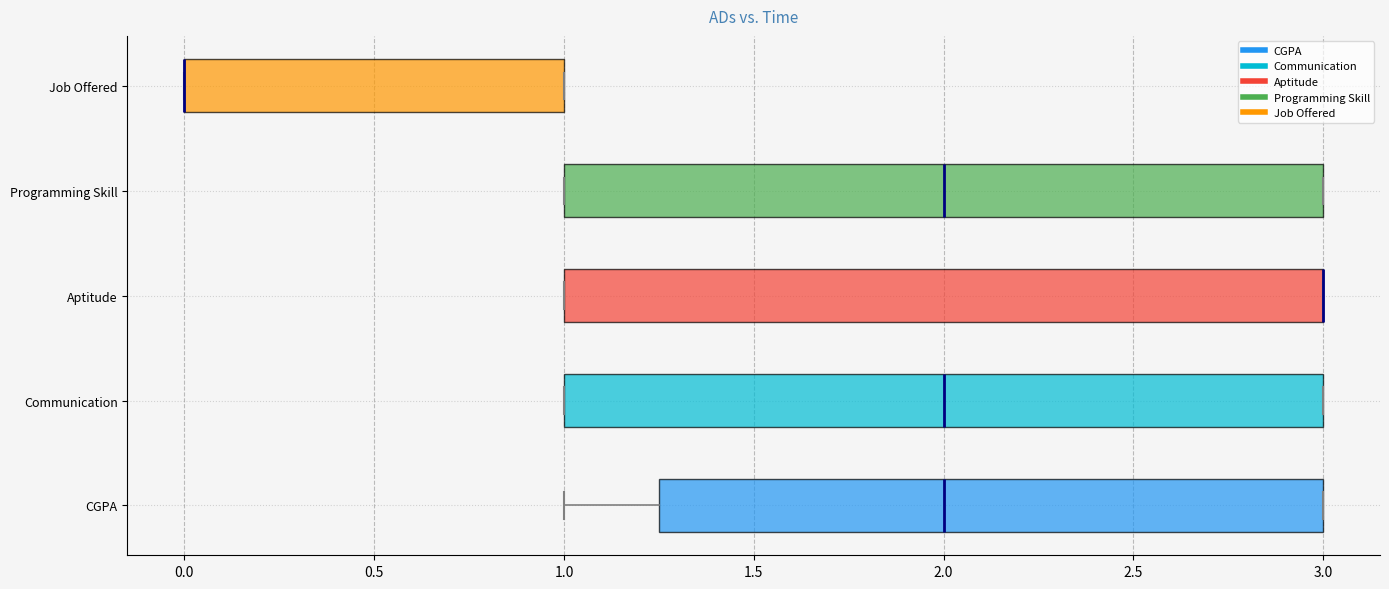

Reading bottom to top, read every box against the x-axis: the position of its median line, the range the box covers, and the ends of its whiskers. The values are not printed on the chart, so give them approximately, as read against the axis.

CGPA: median 2.00, box 1.25 to 3.00, whiskers 1.00 to 3.00
Communication: median 2.00, box 1.00 to 3.00, whiskers 1.00 to 3.00
Aptitude: median 3.00 (drawn on the box's right edge), box 1.00 to 3.00, whiskers 1.00 to 3.00
Programming Skill: median 2.00, box 1.00 to 3.00, whiskers 1.00 to 3.00
Job Offered: median 0.00 (drawn on the box's left edge), box 0.00 to 1.00, whiskers 0.00 to 1.00